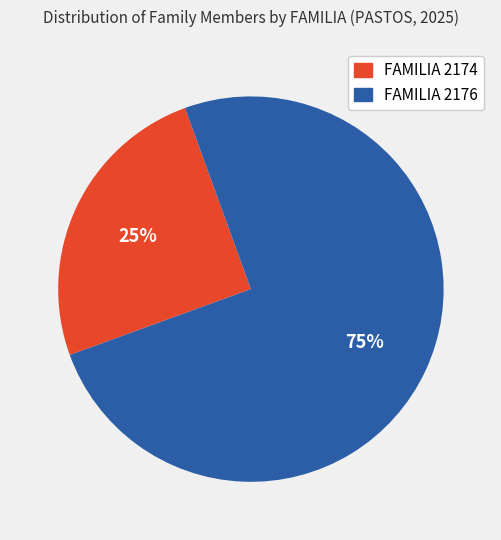

To the nearest percent, what is the average slice percentage?

50%